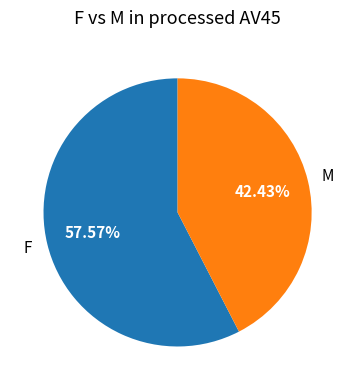

To the nearest percent, what percentage of the pie is M?

42%